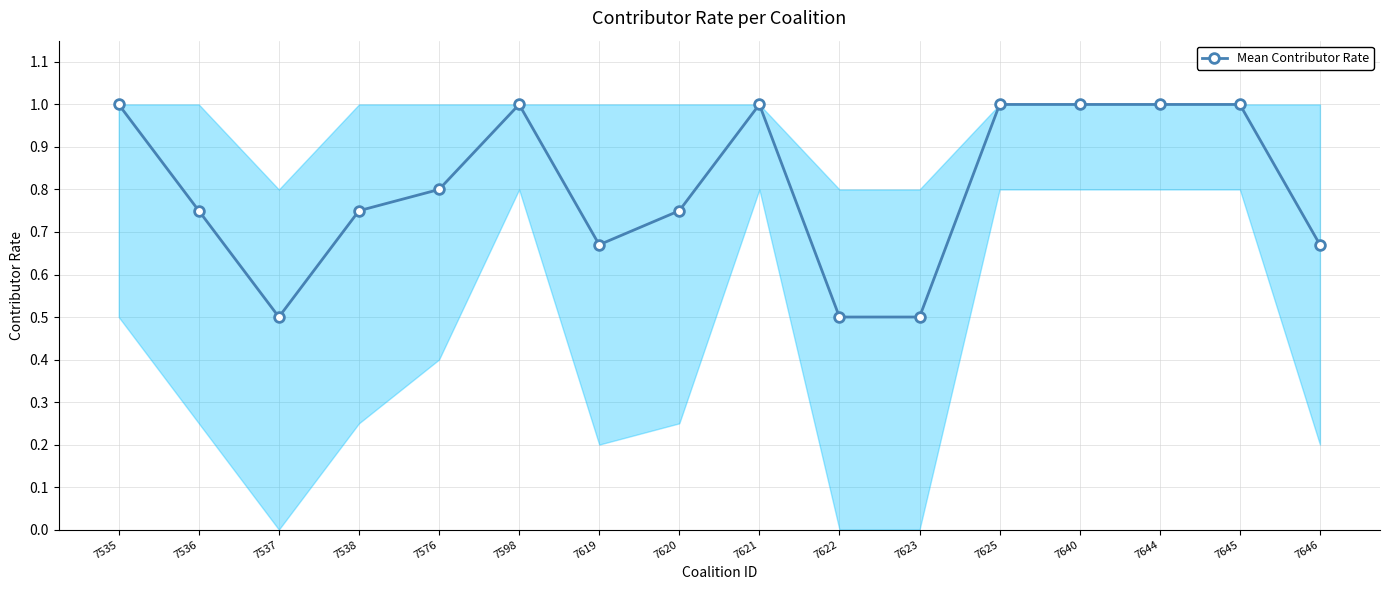

What is the greatest value displayed?

1.0